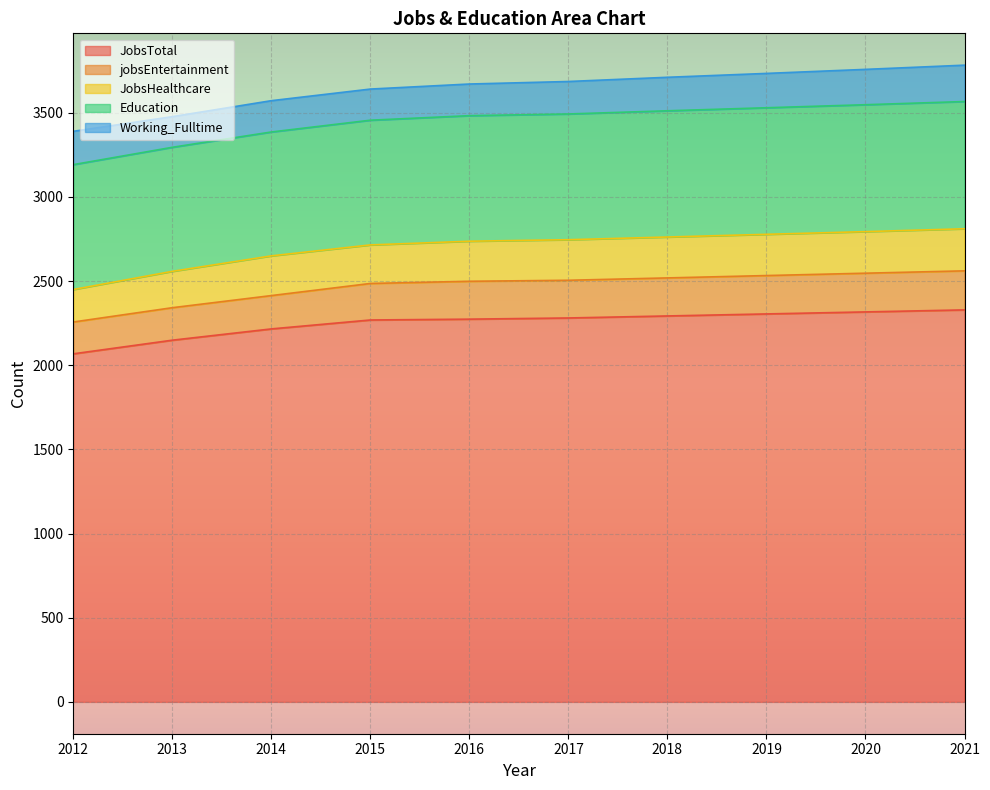

How many values in the Working_Fulltime series are below 198?

5